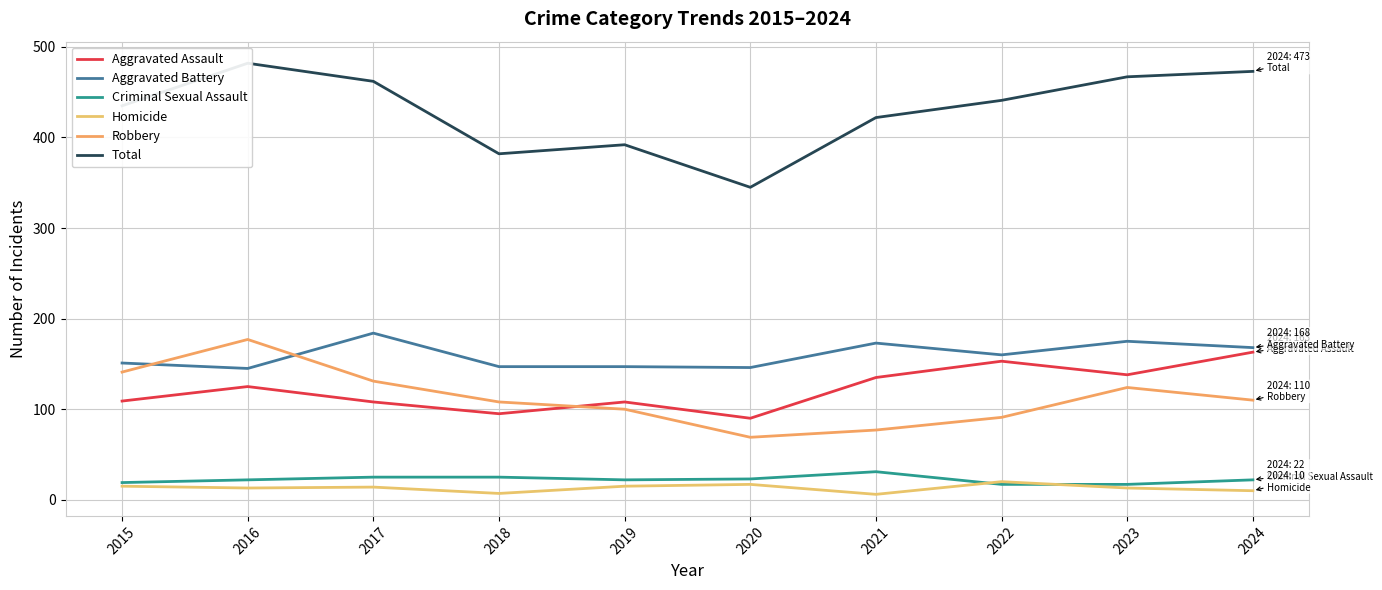

Where is Robbery nearest to the value 123?

2023